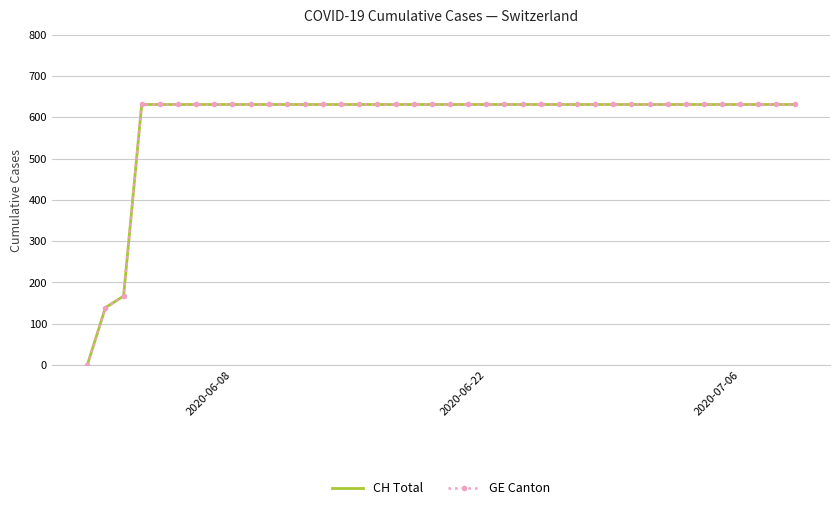

How many categories are shown in the chart?

40